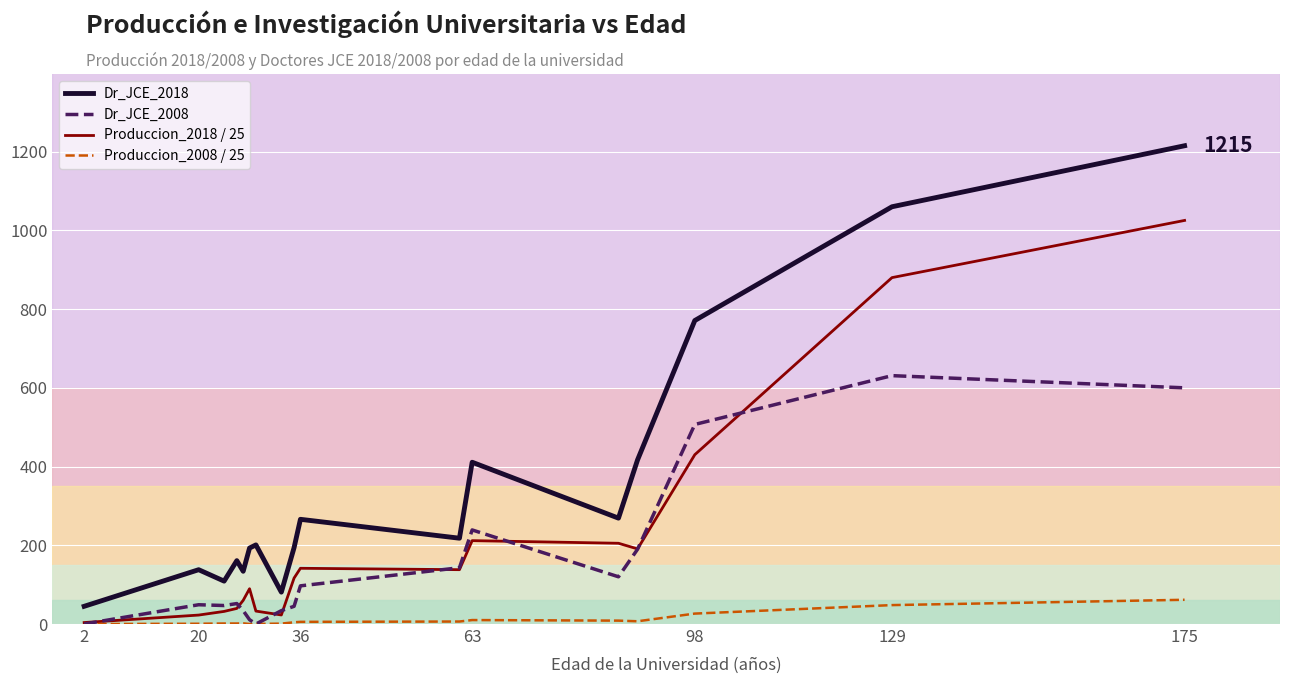

List the series in order of their peak value, lowest first.

Produccion_2008 / 25, Dr_JCE_2008, Produccion_2018 / 25, Dr_JCE_2018